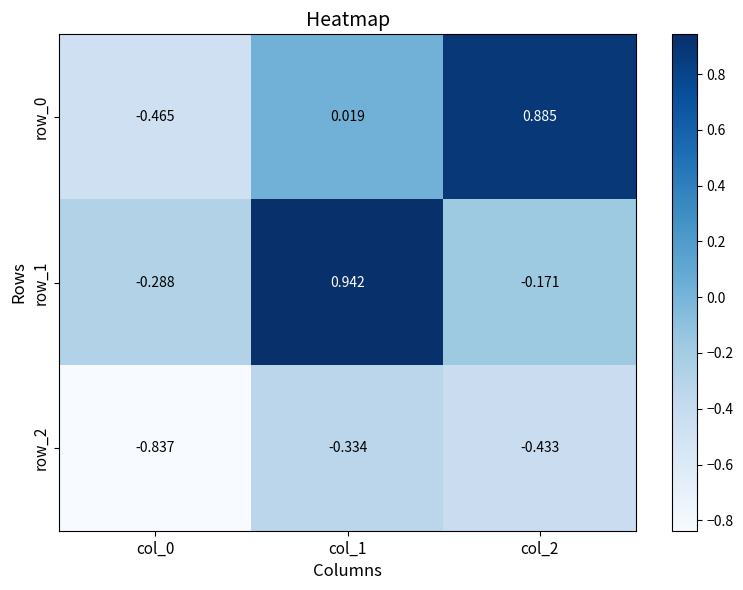

Is the value of row_2 at col_0 greater than the value of row_0 at col_2?

No